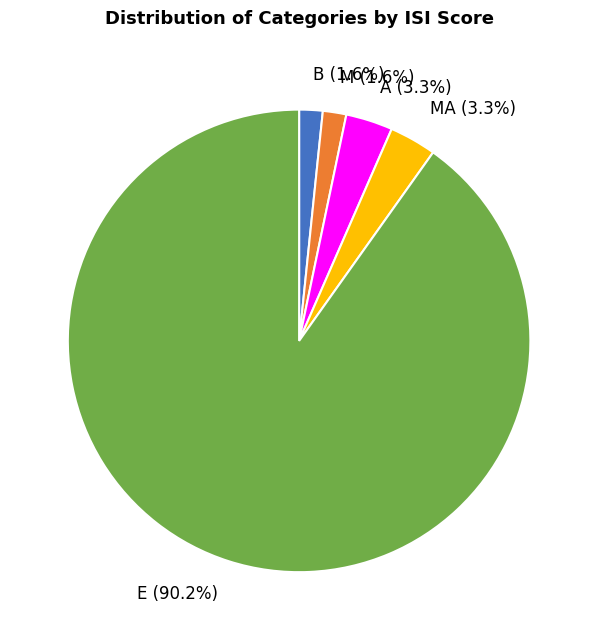

Do B (1.6%) and MA (3.3%) together represent more than half of the pie?

No